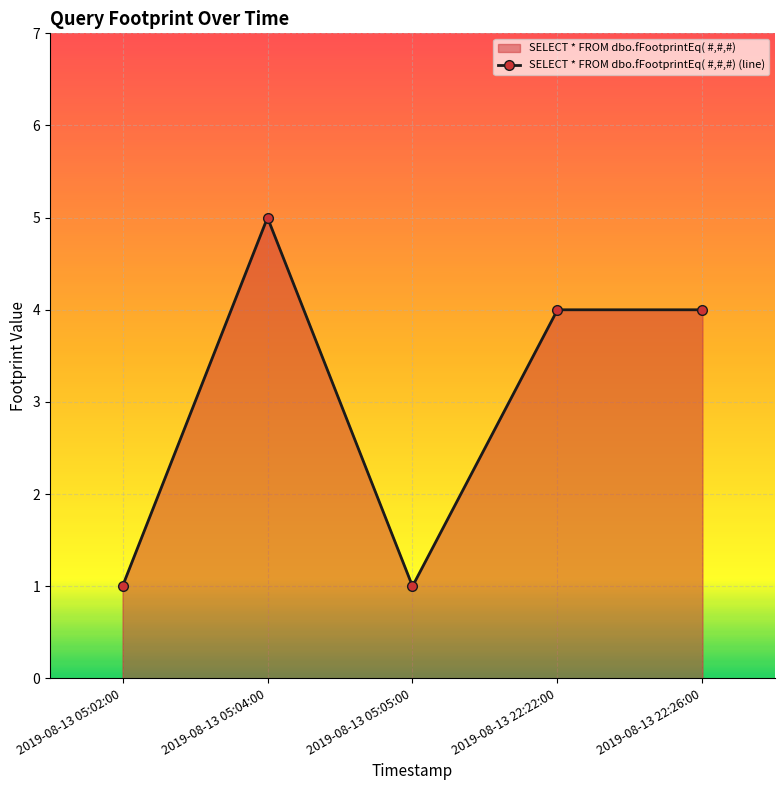

Which category has the lowest value across all series?

2019-08-13 05:02:00